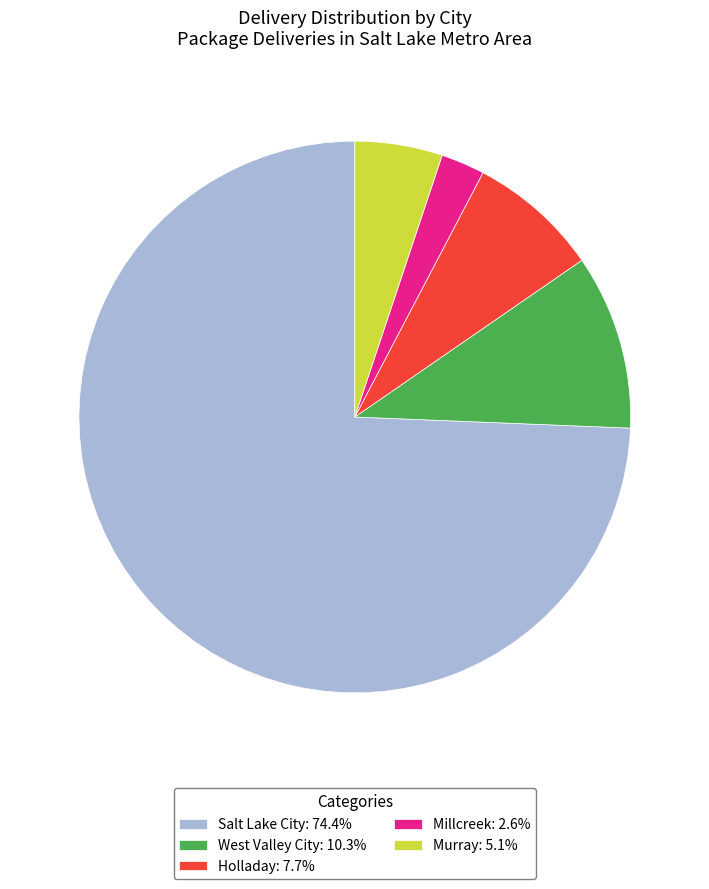

The Murray slice represents 5% of the pie. True or false?

True